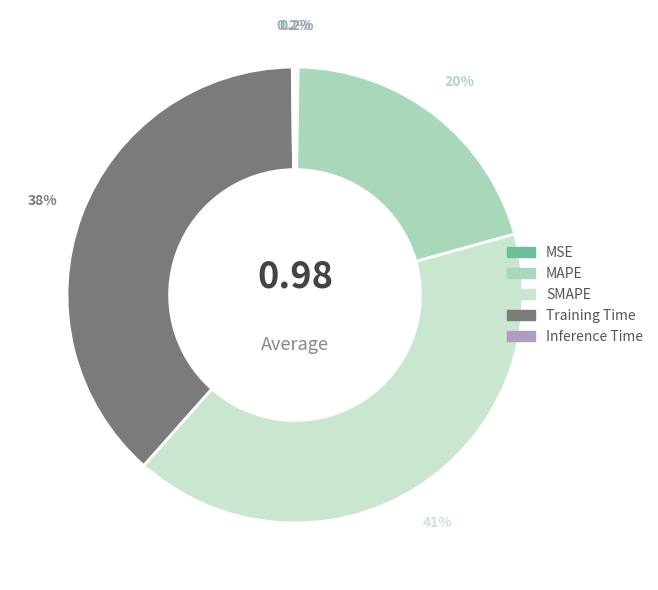

Which has a higher value, Training Time or SMAPE?

SMAPE